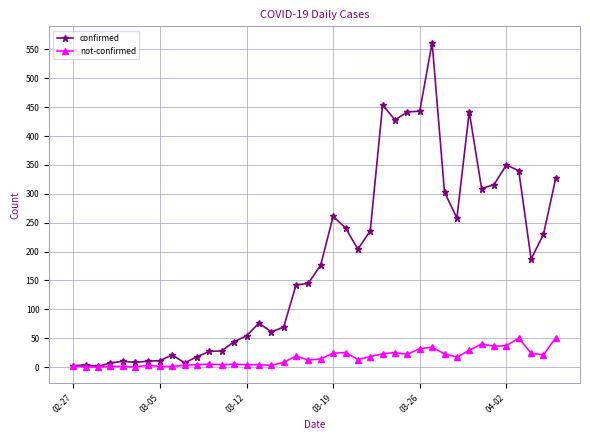

True or false: confirmed has more than 0 points higher than both neighbors.

True